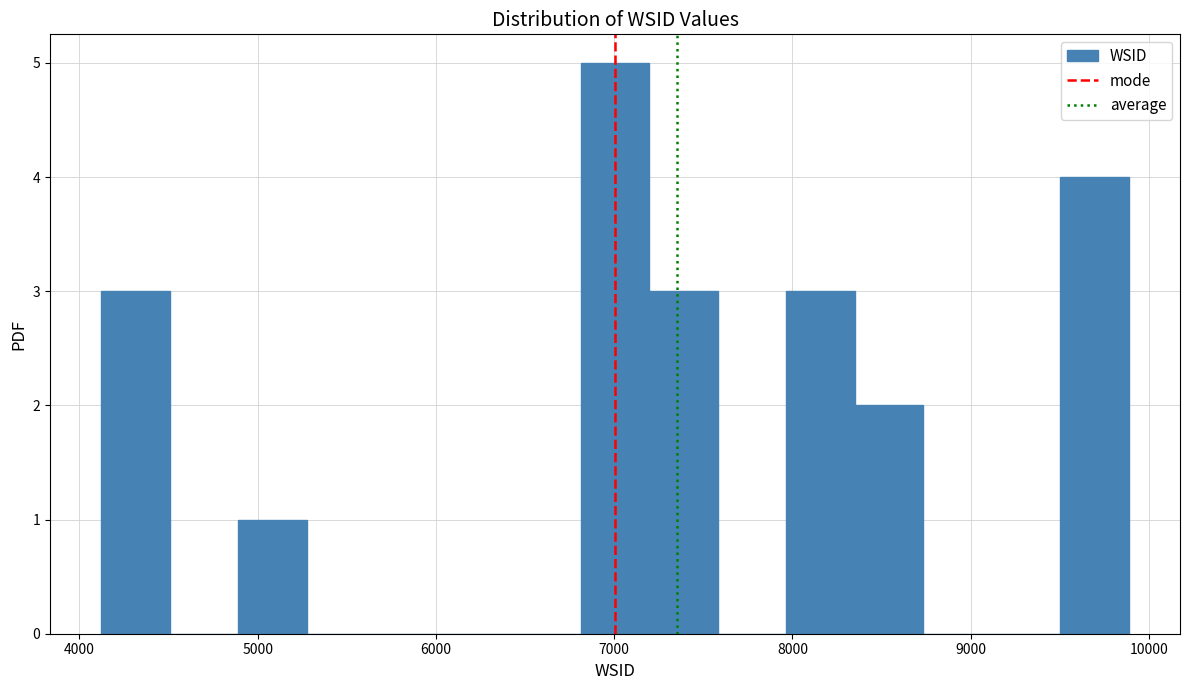

Read against the x-axis, roughly where is the centre of the tallest bar?

7000